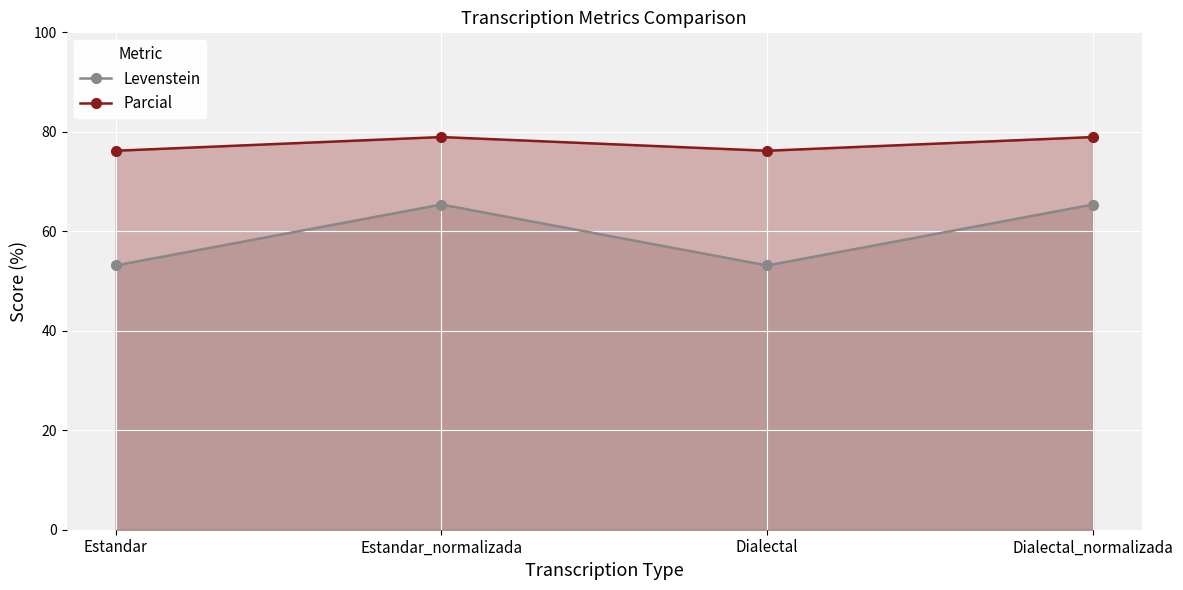

What is the spread (max minus min) of values at Estandar?

23.1